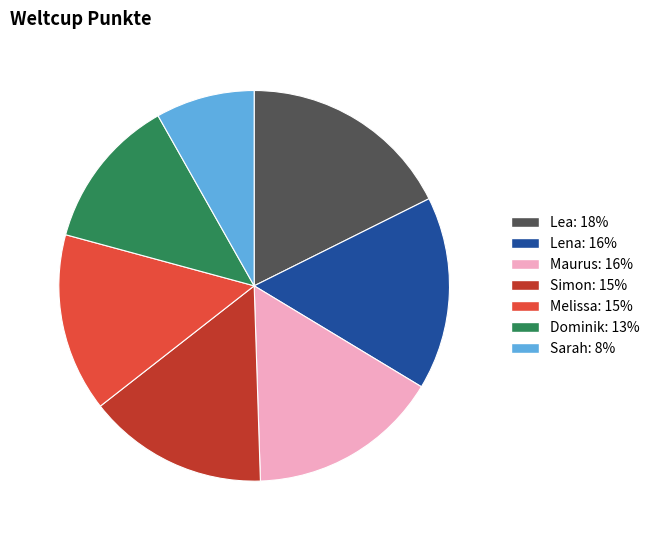

Is Maurus the majority of the pie?

No